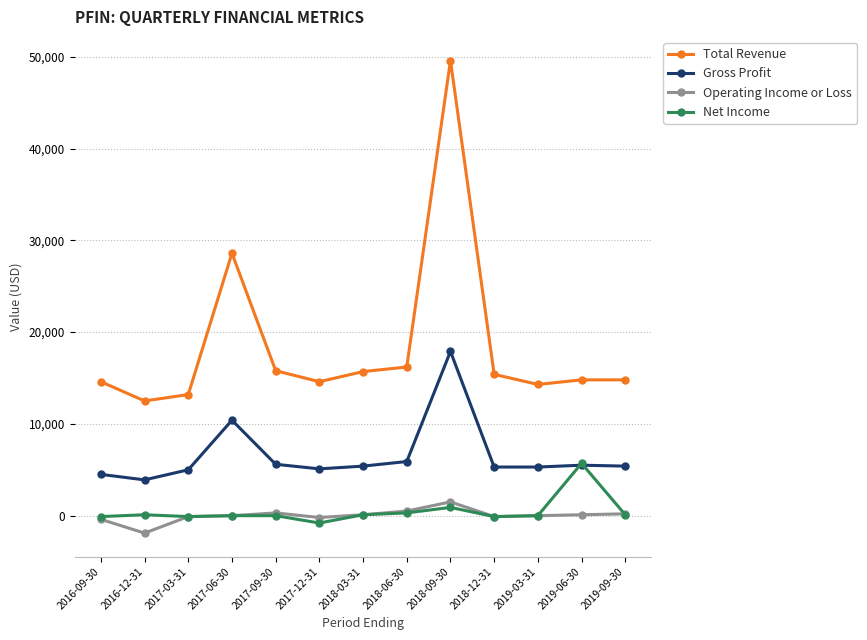

At which label is Total Revenue closest to 31050?

2017-06-30